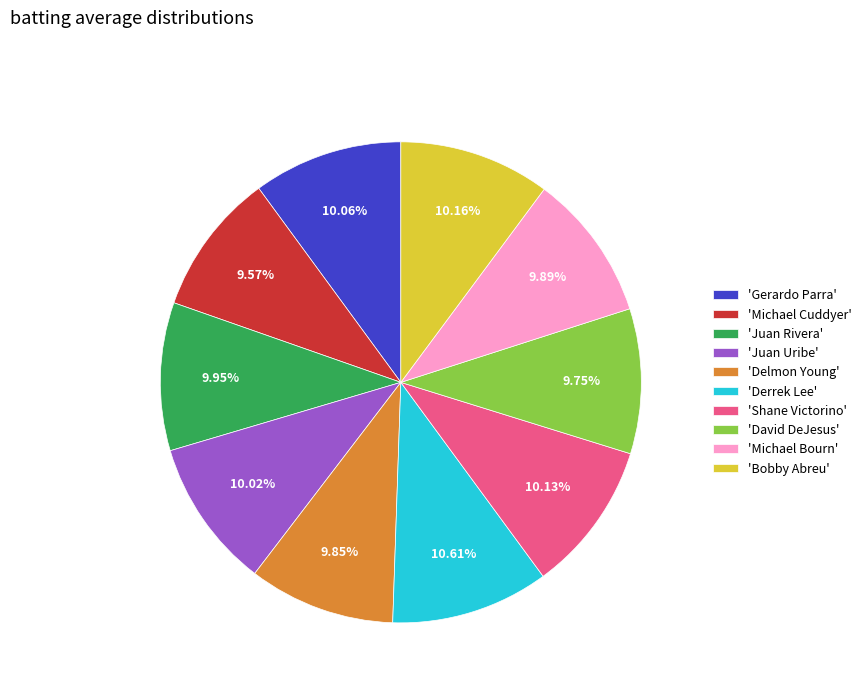

Do 'Juan Rivera' and 'David DeJesus' together represent more than half of the pie?

No